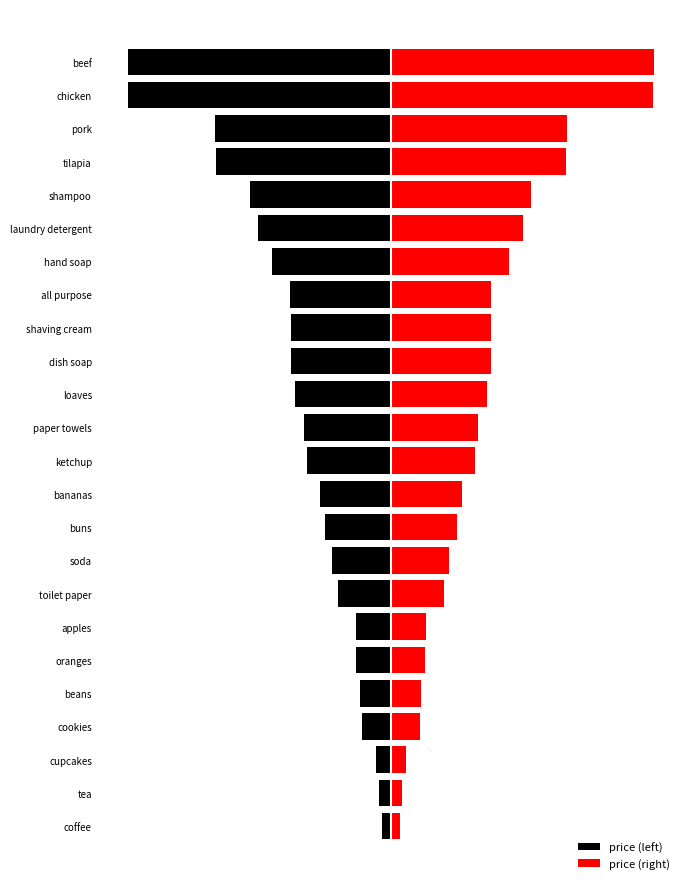

Which series has the largest total across all categories?

price (right)